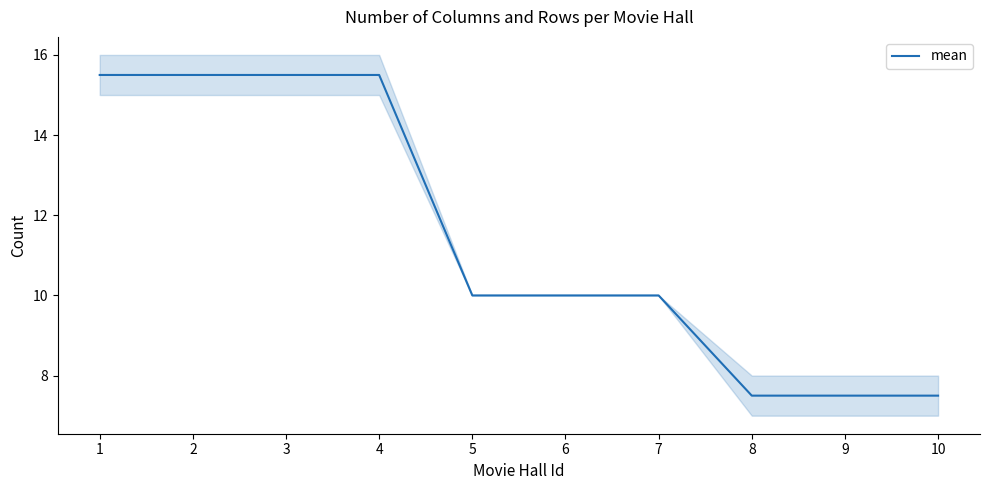

What is the change in value from 2 to 10?

-8.0